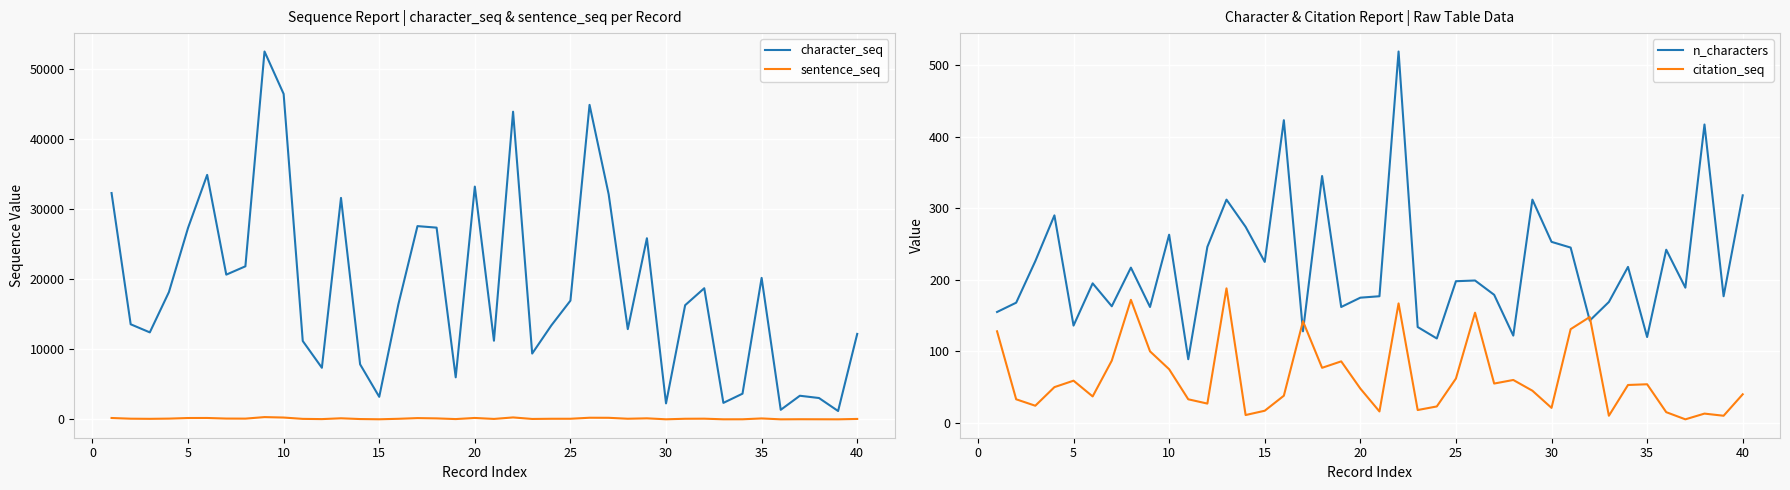

Reading right to left, extract all data points from this chart.

character_seq: 12193	1196	3050	3374	1367	20181	3668	2355	18708	16286	2284	25834	12873	32107	44857	16938	13398	9391	43886	11222	33204	6001	27350	27567	16398	3219	7854	31590	7362	11182	46421	52470	21834	20645	34872	27310	18159	12411	13567	32284
sentence_seq: 65	11	18	24	10	137	17	14	102	91	15	152	94	228	237	92	90	63	281	67	205	46	144	186	86	18	50	159	42	75	266	329	111	120	202	197	112	81	101	200
n_characters: 318	177	417	189	242	120	218	169	143	245	253	312	122	179	199	198	118	134	519	177	175	162	345	128	423	225	274	312	246	89	263	162	217	163	195	136	290	226	168	155
citation_seq: 40	10	13	5	15	54	53	10	148	131	21	45	60	55	154	62	23	18	167	16	48	86	77	142	38	17	11	188	27	33	75	100	172	87	37	59	50	24	33	128